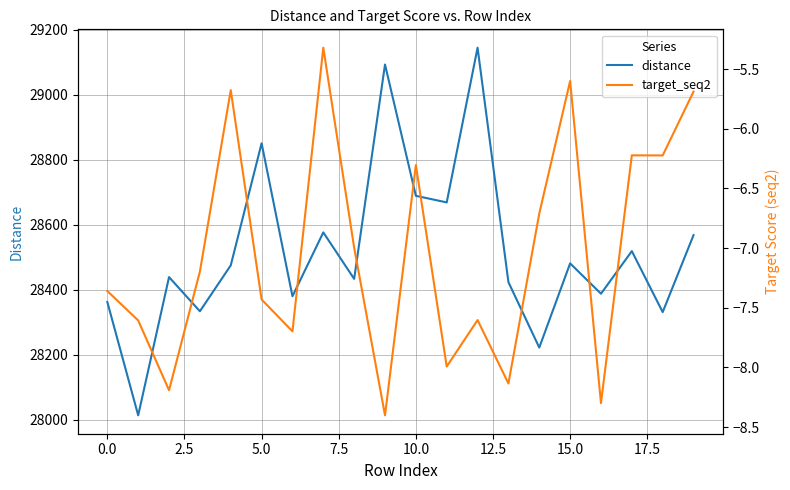

What is the difference between the highest and lowest values at 2.5?

28447.5